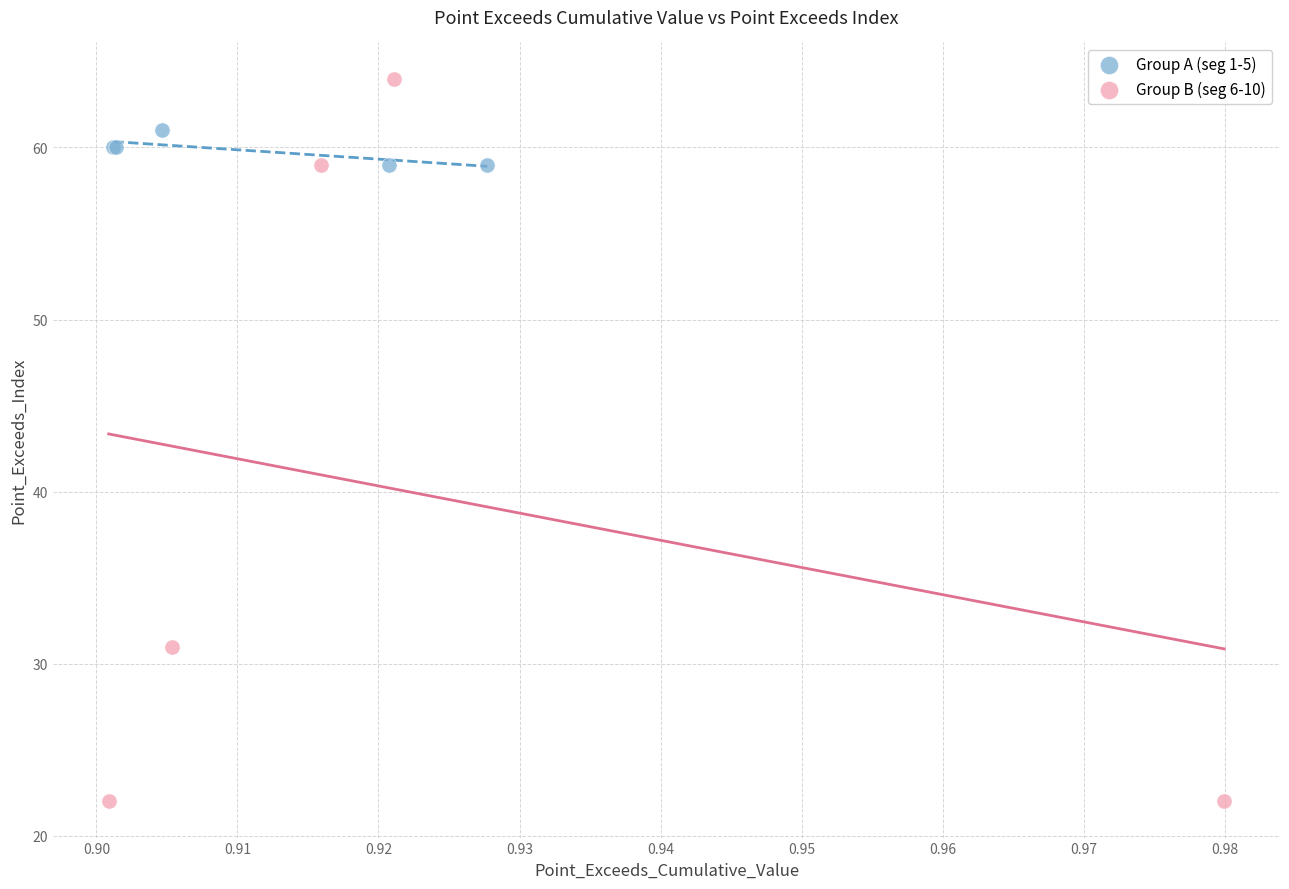

Which series has the largest Y range (max minus min)?

Group B (seg 6-10)